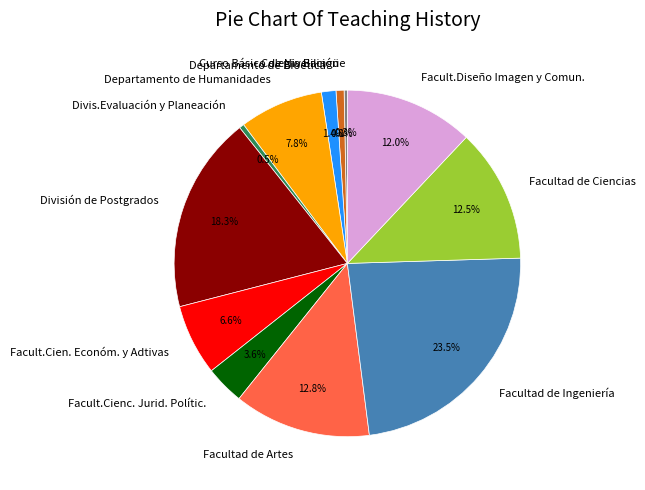

Which category has the biggest portion of the pie?

Facultad de Ingeniería